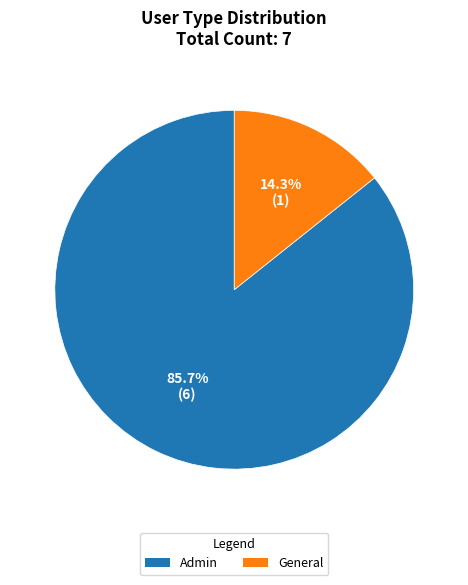

To the nearest percent, what is the average slice percentage?

50%